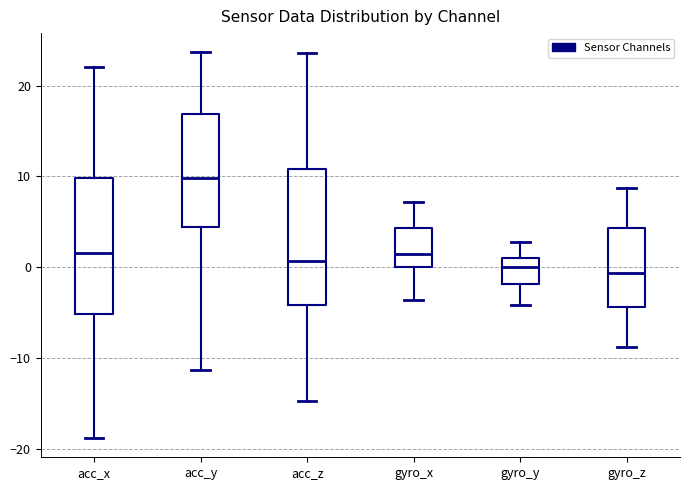

Where does the upper whisker of the box for acc_x end on the y-axis? The values are not printed on the chart, so give them approximately, as read against the axis.

22